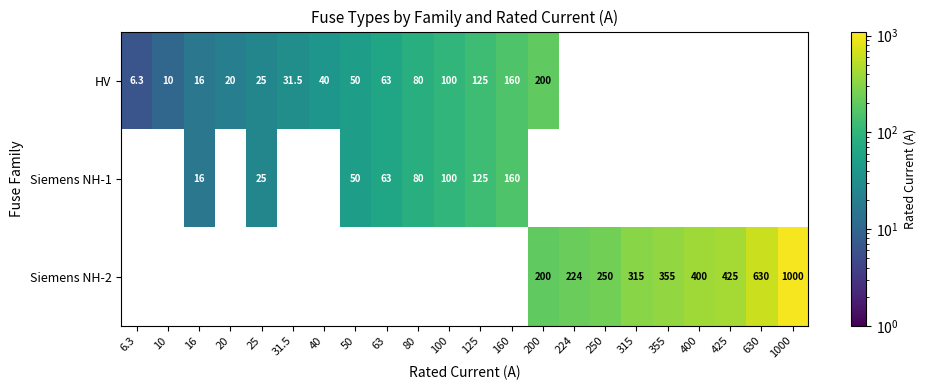

Is it true that HV equals 25.0 at 25?

True